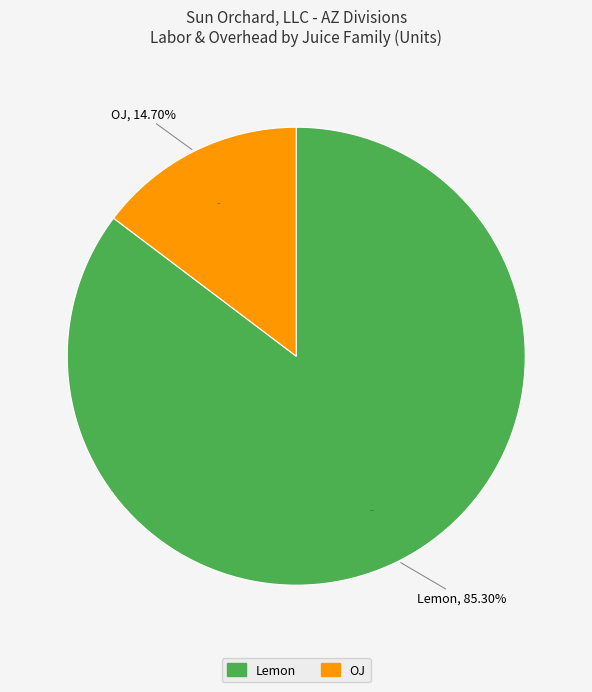

Which category has the biggest portion of the pie?

Lemon